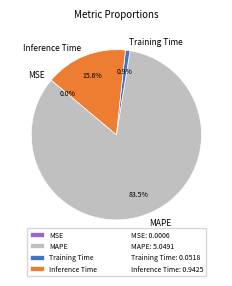

To the nearest percent, what is the average slice percentage?

25%